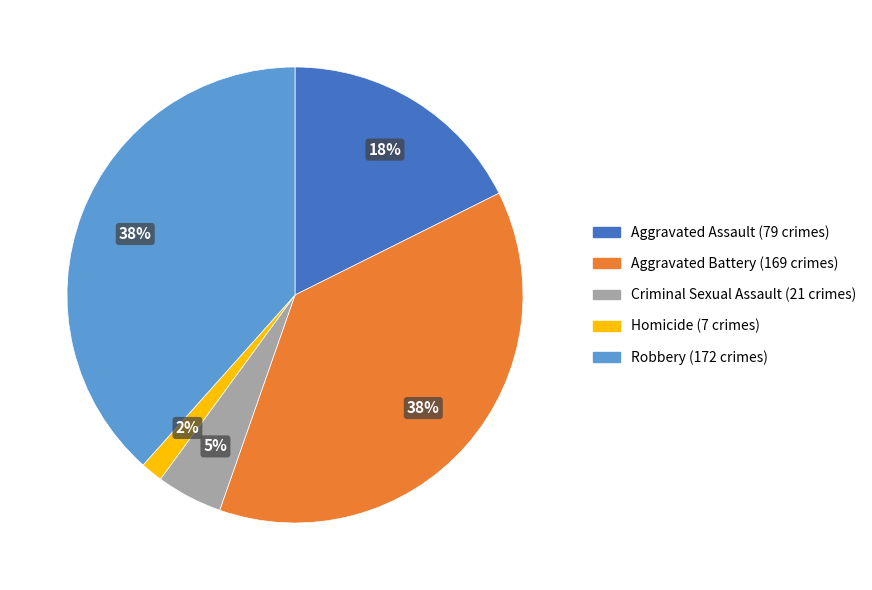

Do Homicide and Aggravated Assault together represent more than half of the pie?

No